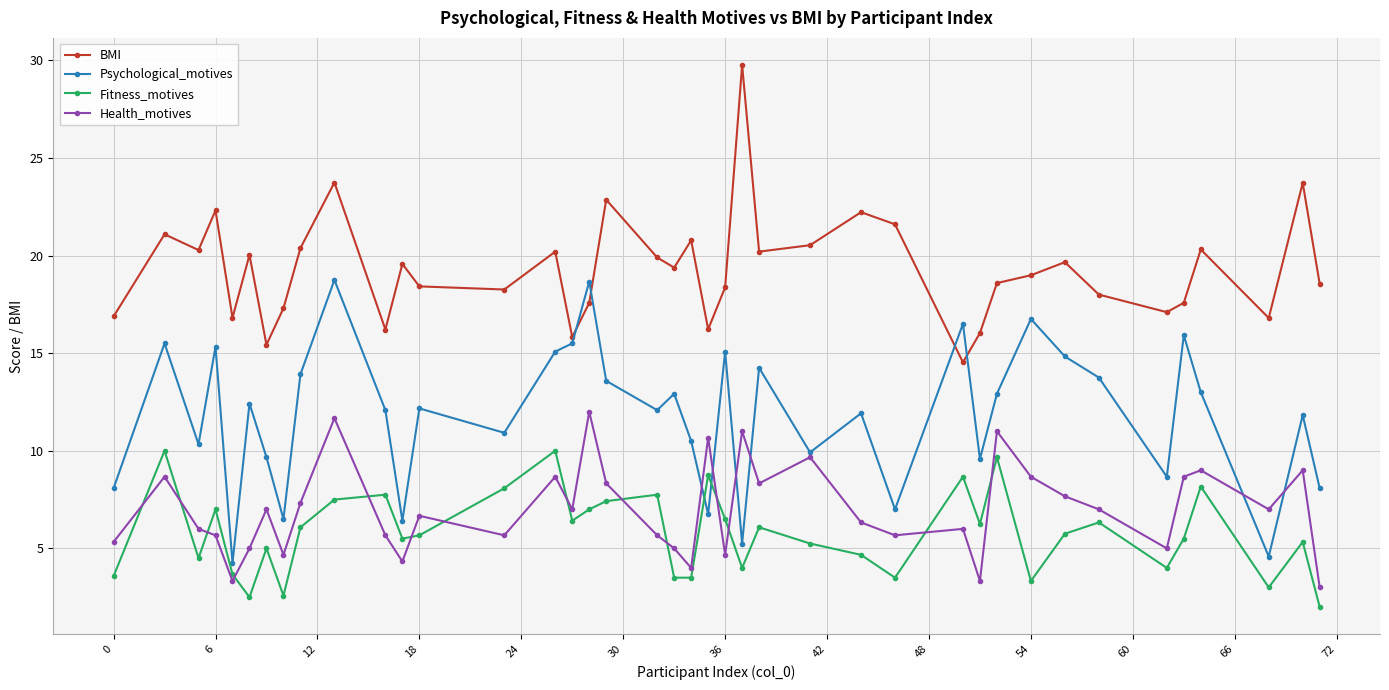

Which series has the largest range (max minus min)?

BMI